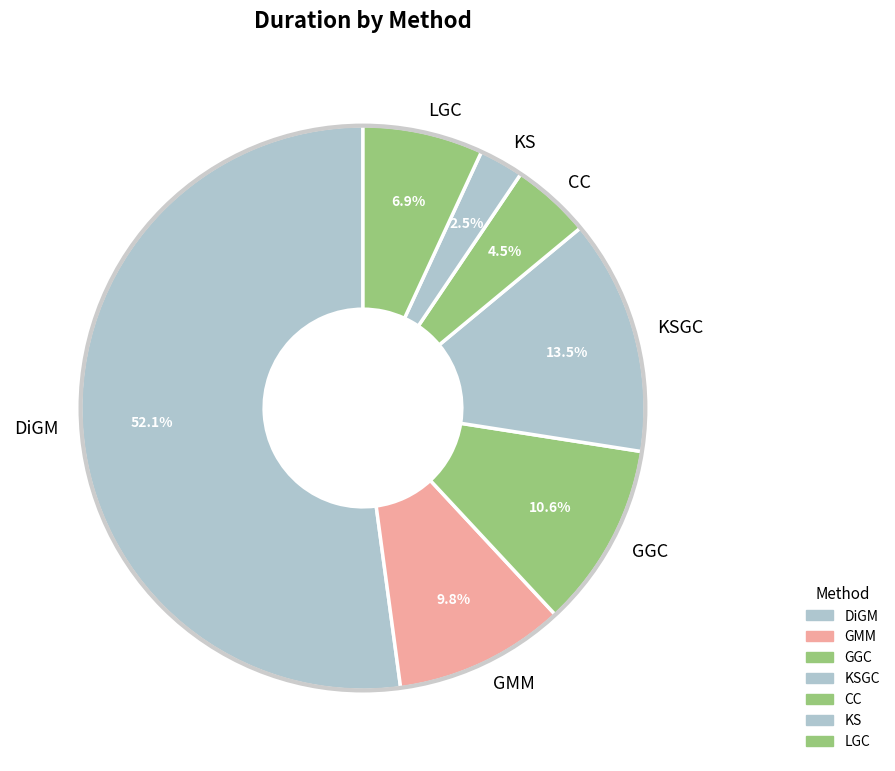

Which slice represents more than half of the pie?

DiGM